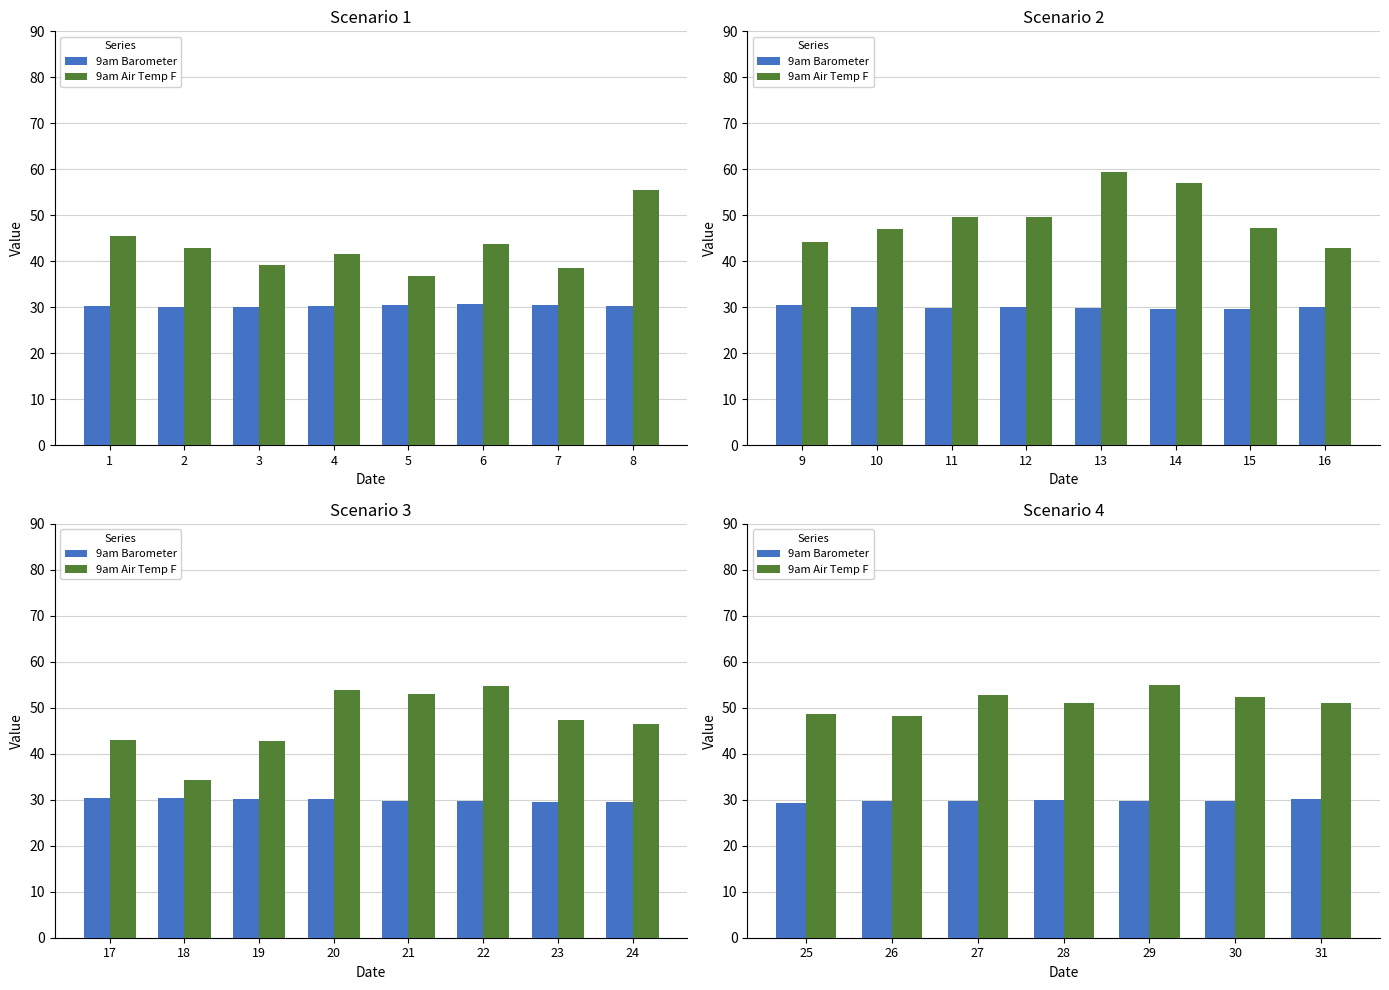

Are the bars grouped side by side (vs. stacked)?

Yes